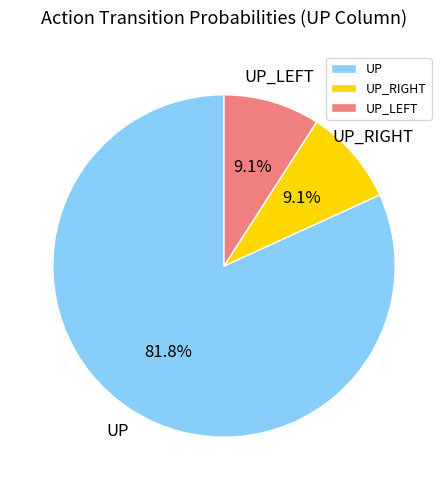

To the nearest percent, what is the difference between the largest and smallest slice percentages?

73%